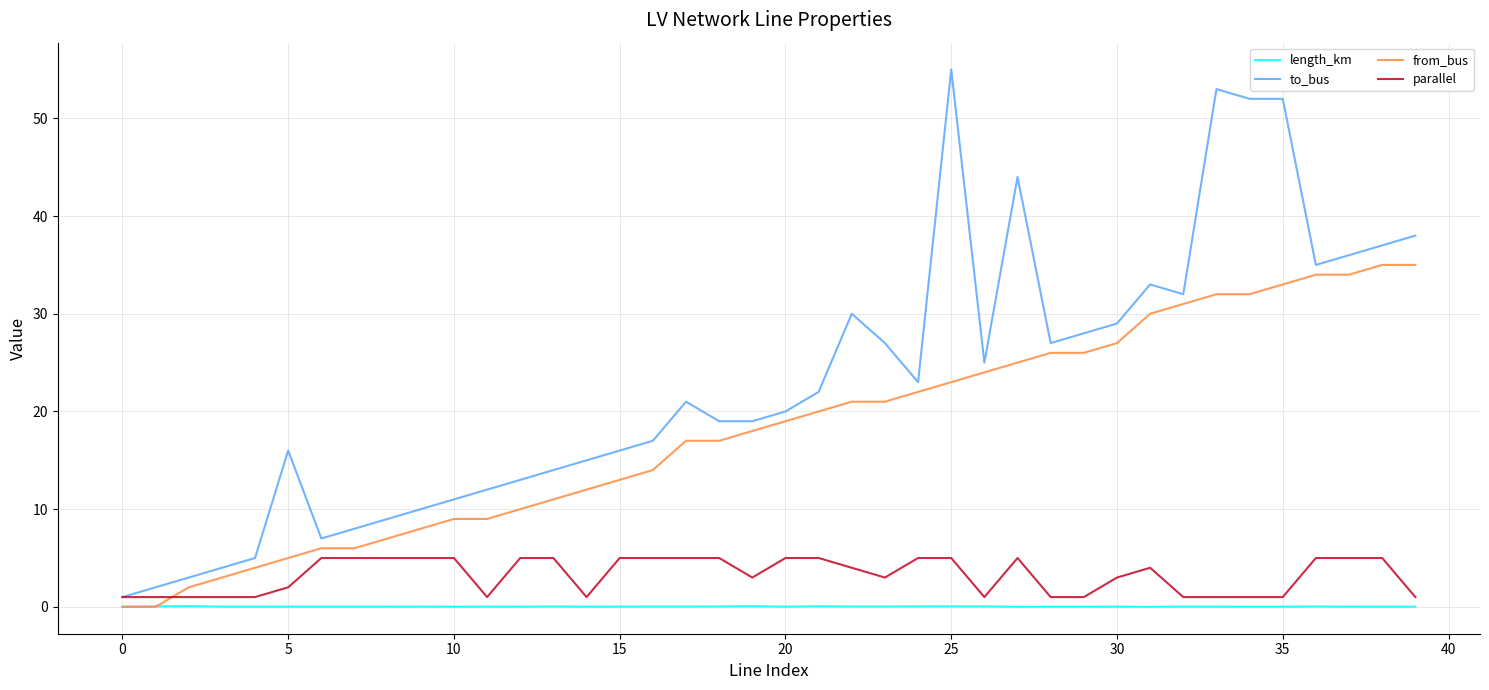

Rank the series by their maximum value, from lowest to highest.

length_km, parallel, from_bus, to_bus